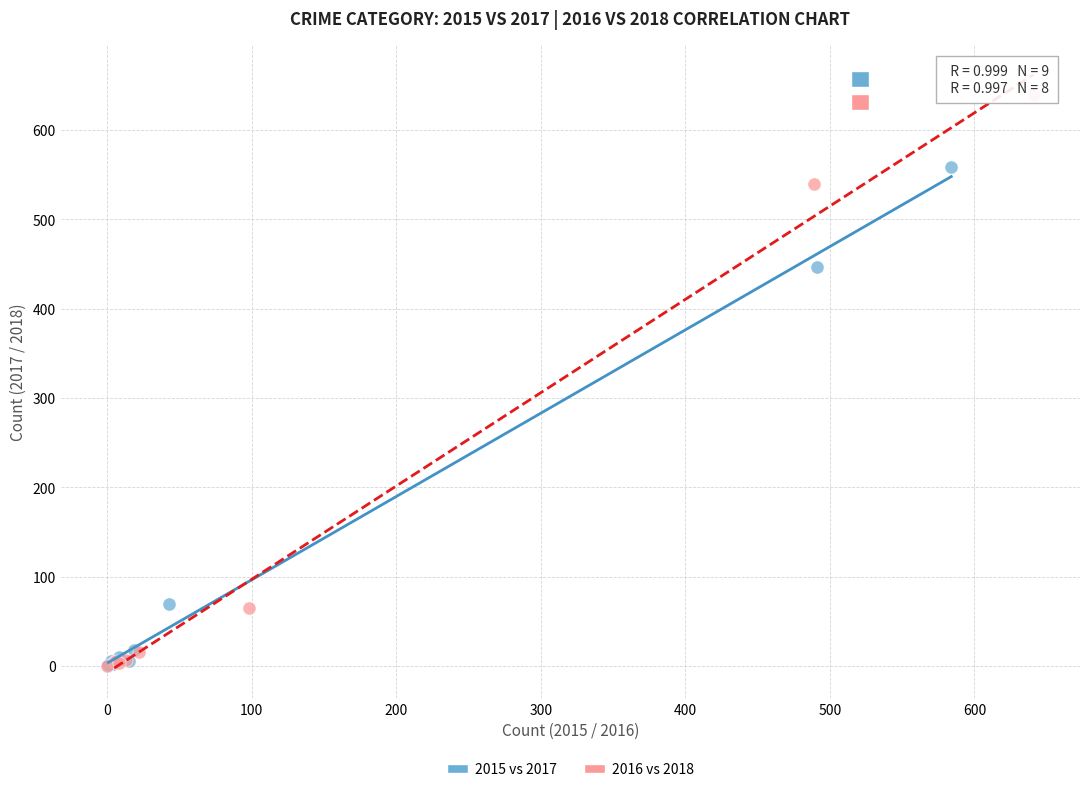

Which series reaches the maximum Y coordinate?

2016 vs 2018